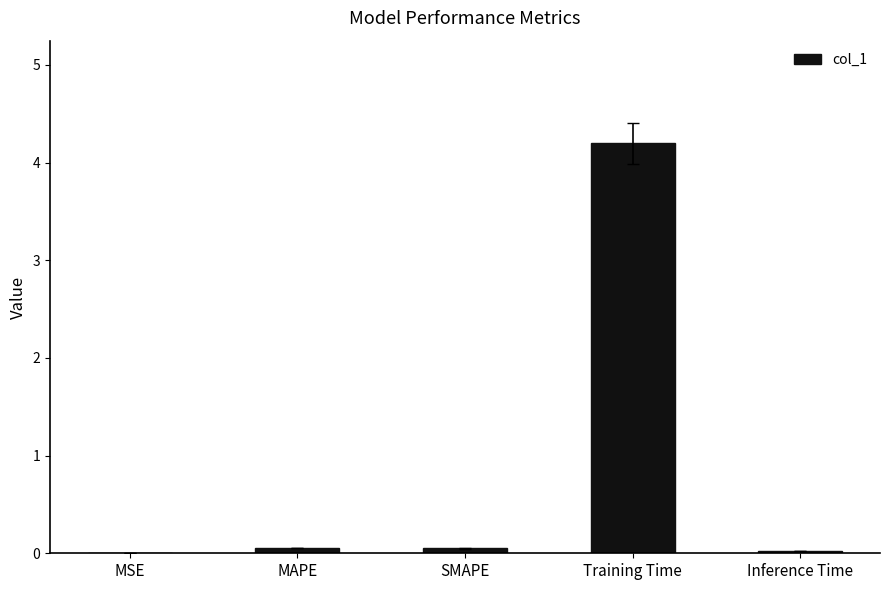

The chart shows a value of 0.0 at MSE. True or false?

True